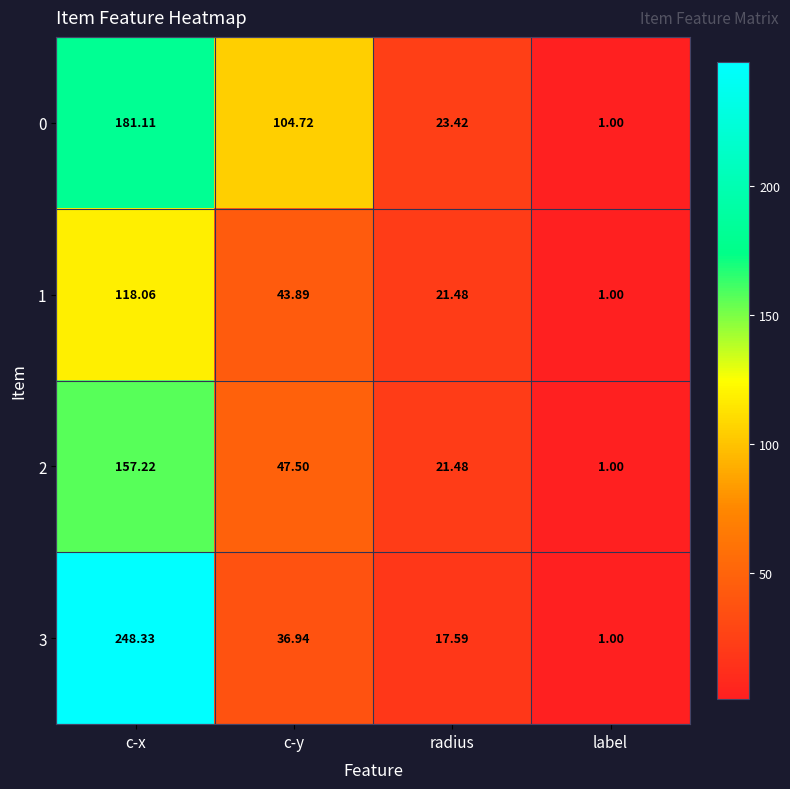

What is the total value across all series at c-y?

233.1